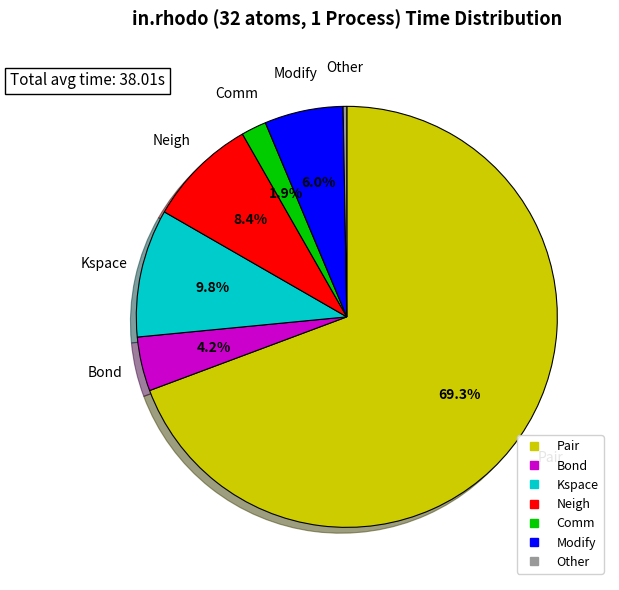

Do Other and Kspace together represent more than half of the pie?

No